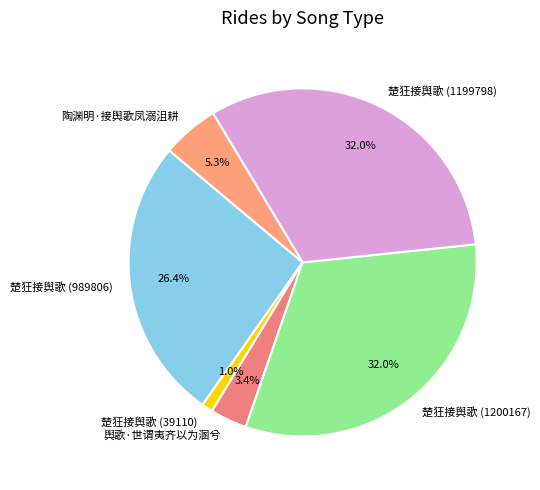

Which slice is the smallest?

楚狂接舆歌 (39110)